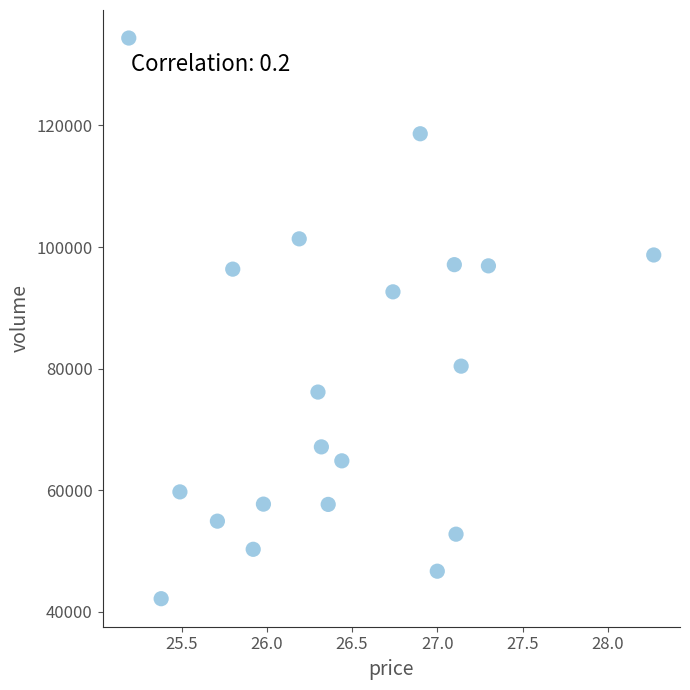

What is the range of Y values (max minus min)?

92202